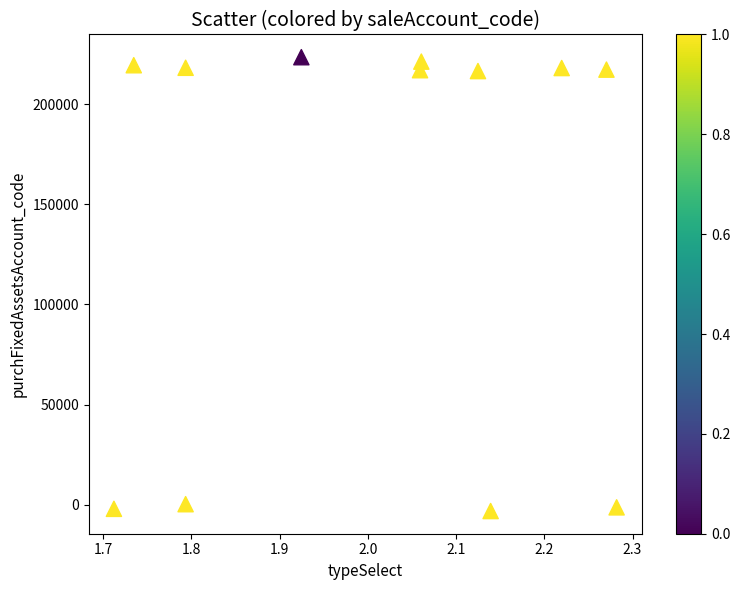

What is the range of X values (max minus min)?

0.6